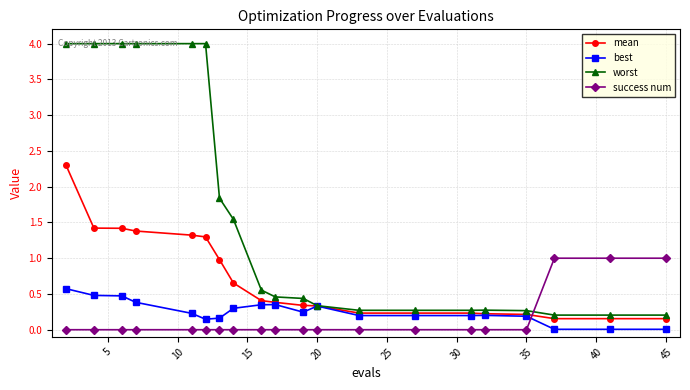

Count the number of categories in the chart.

20